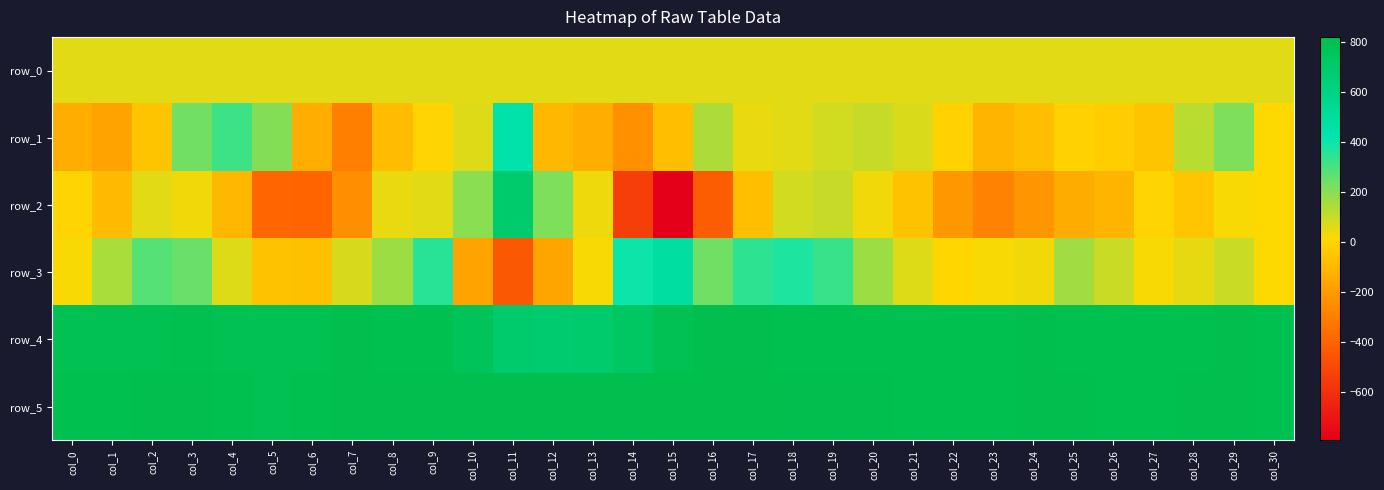

How many data points in row_2 are less than -56?

15